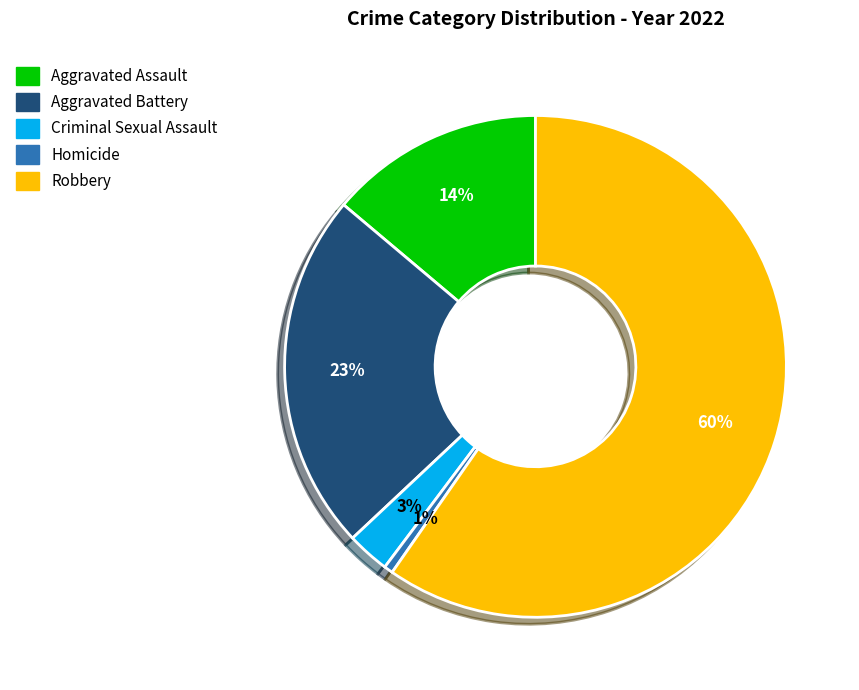

Which has a higher value, Homicide or Aggravated Assault?

Aggravated Assault